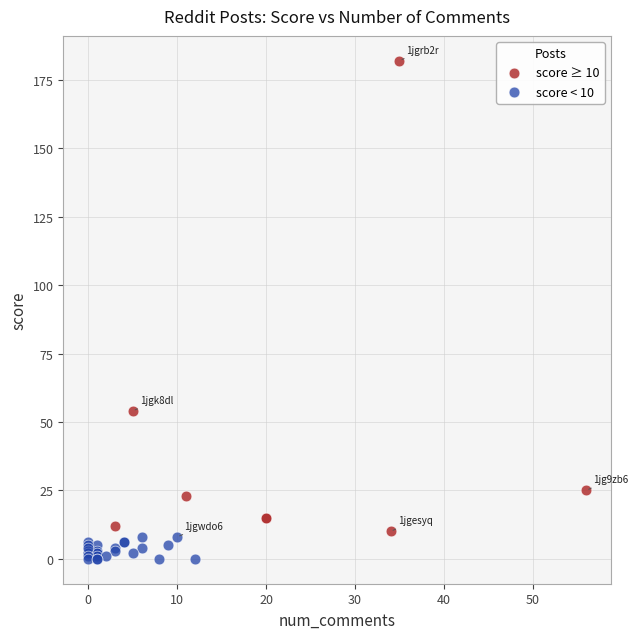

Which series reaches the minimum Y coordinate?

score < 10